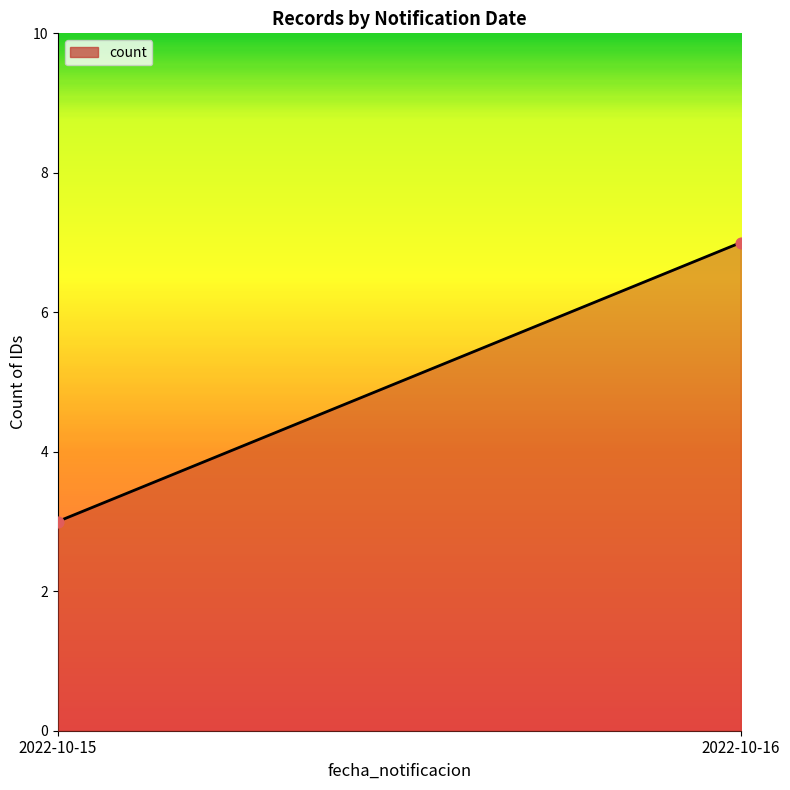

What is the range of Y values (max minus min)?

4